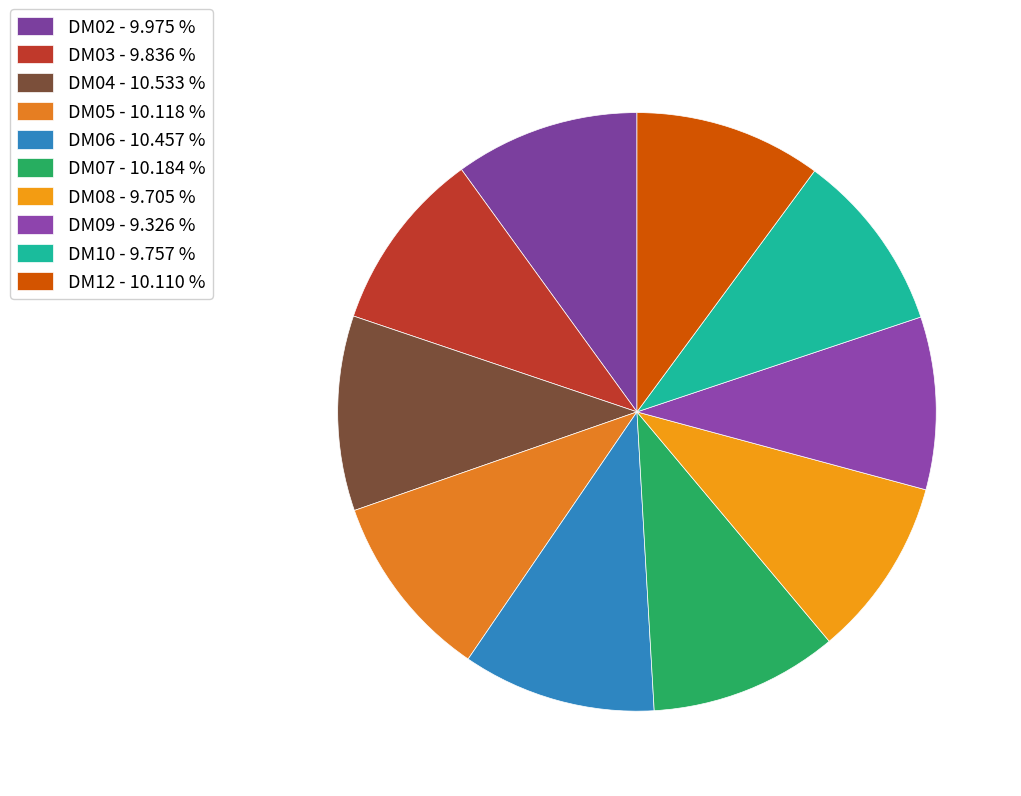

Do DM08 and DM06 together represent more than half of the pie?

No